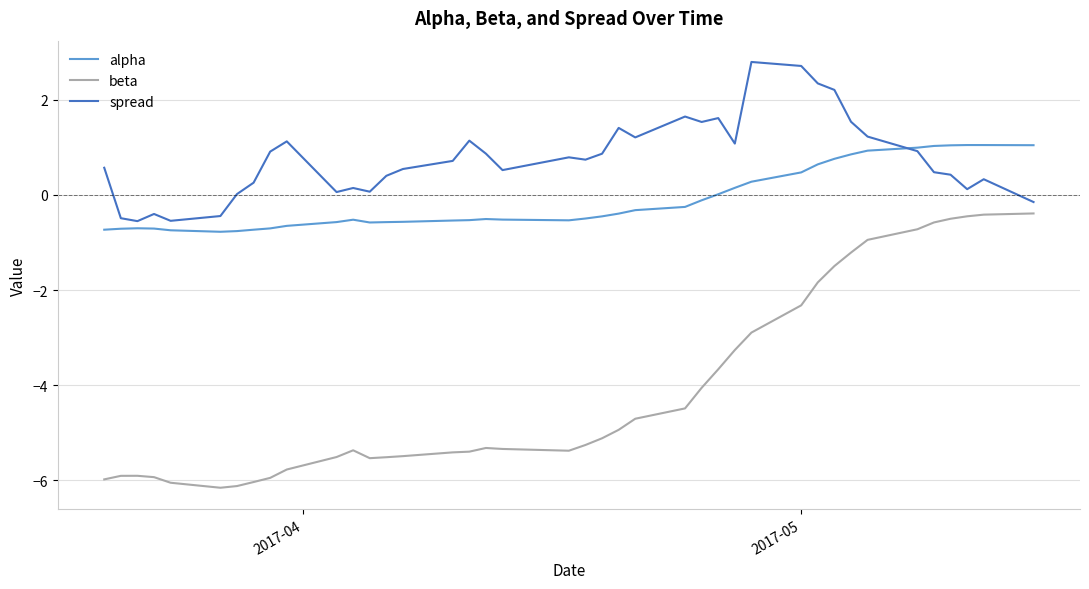

True or false: beta and spread cross at least once.

False